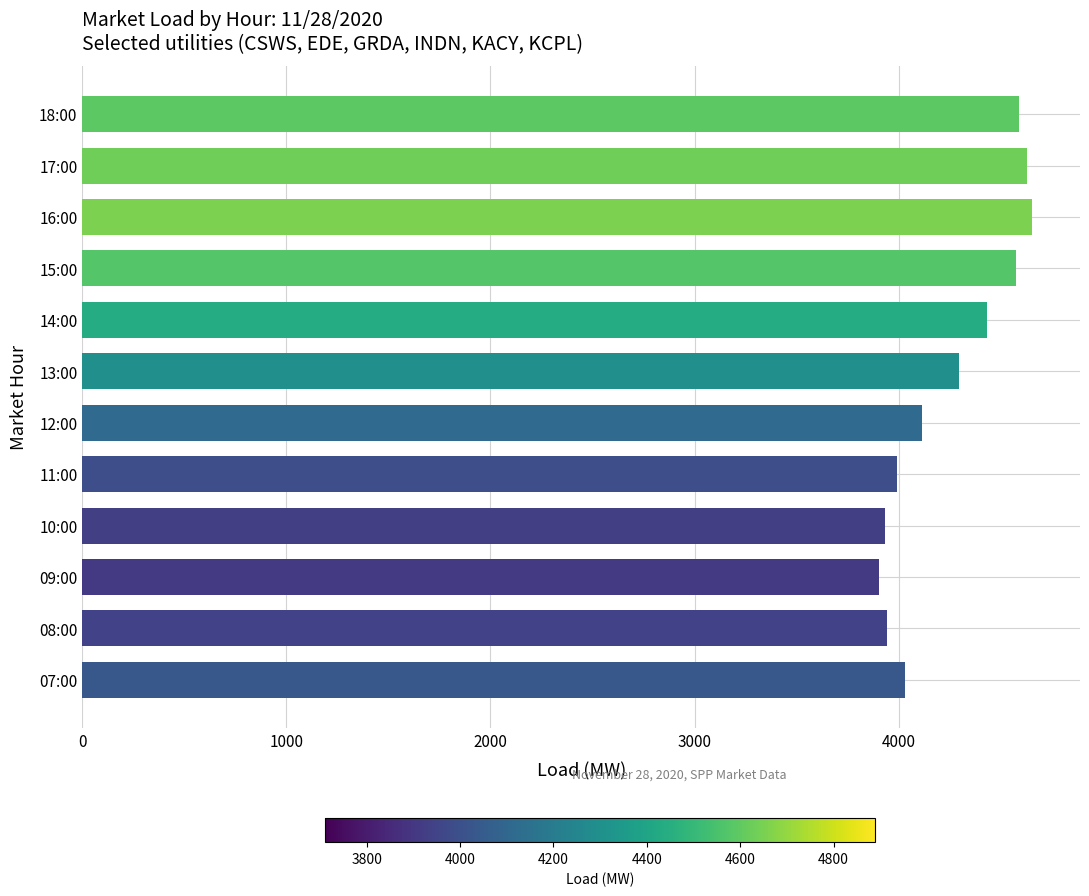

Count the number of categories in the chart.

12